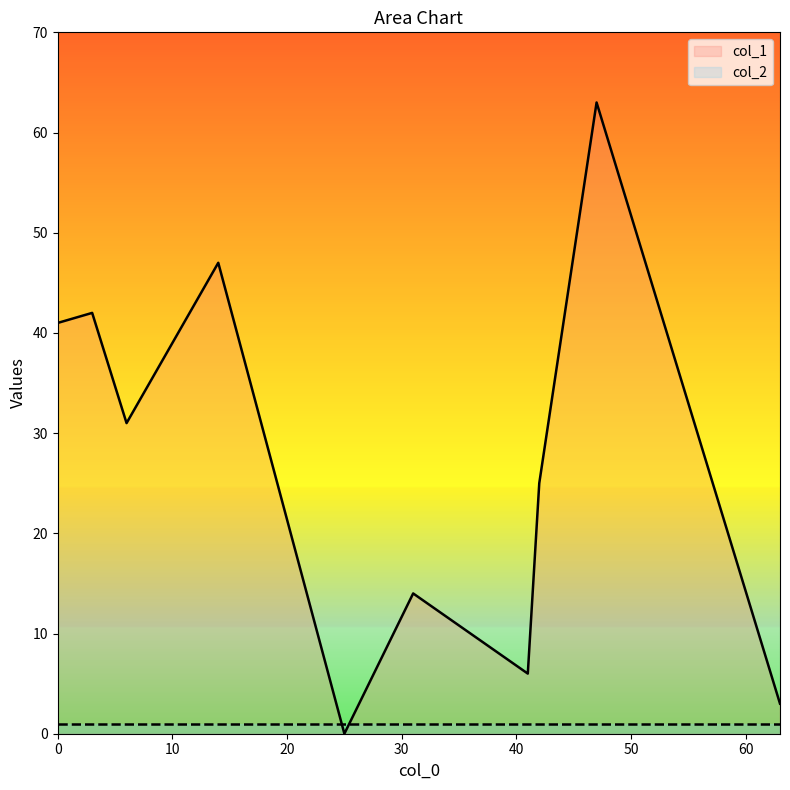

What is the greatest value displayed?

63